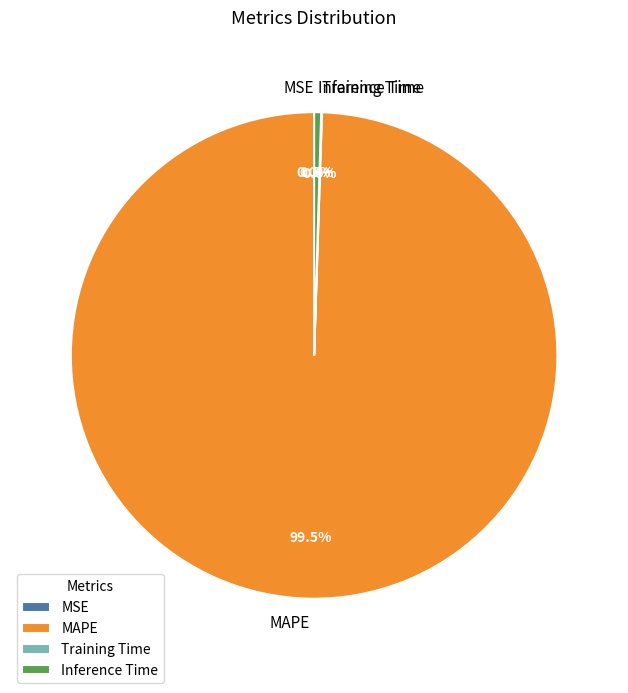

Which slice is the largest?

MAPE